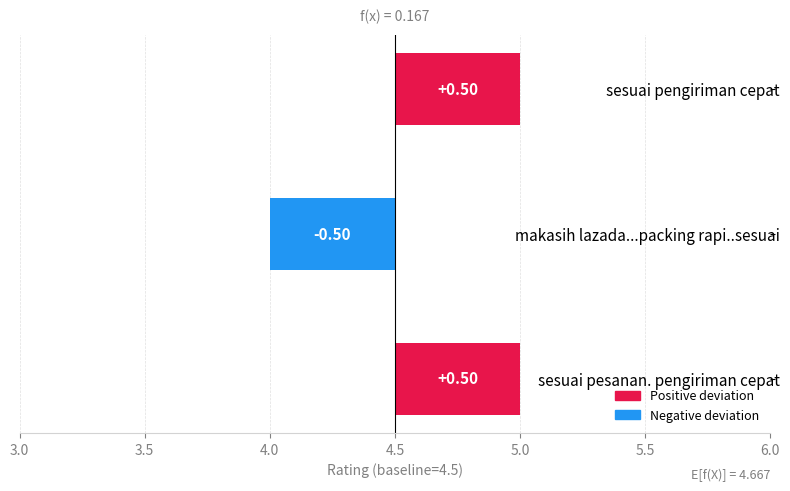

The chart shows a value of 0.2 at sesuai pesanan. pengiriman cepat. True or false?

False